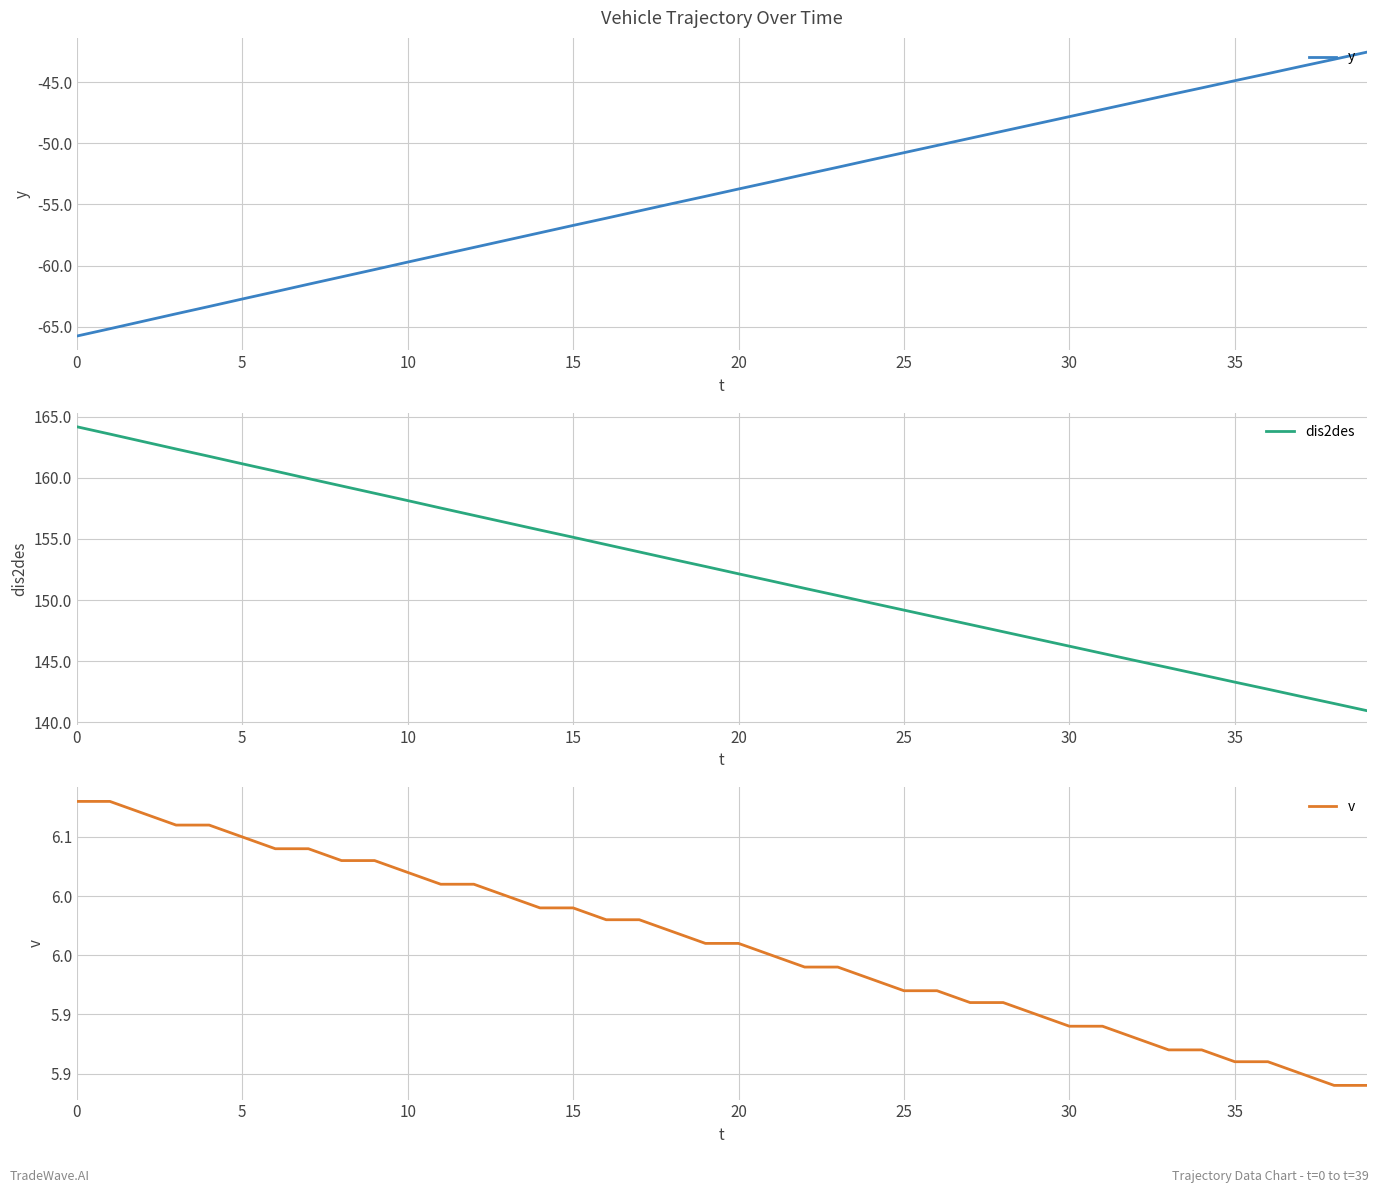

Which has a higher value, 34 or 13?

34